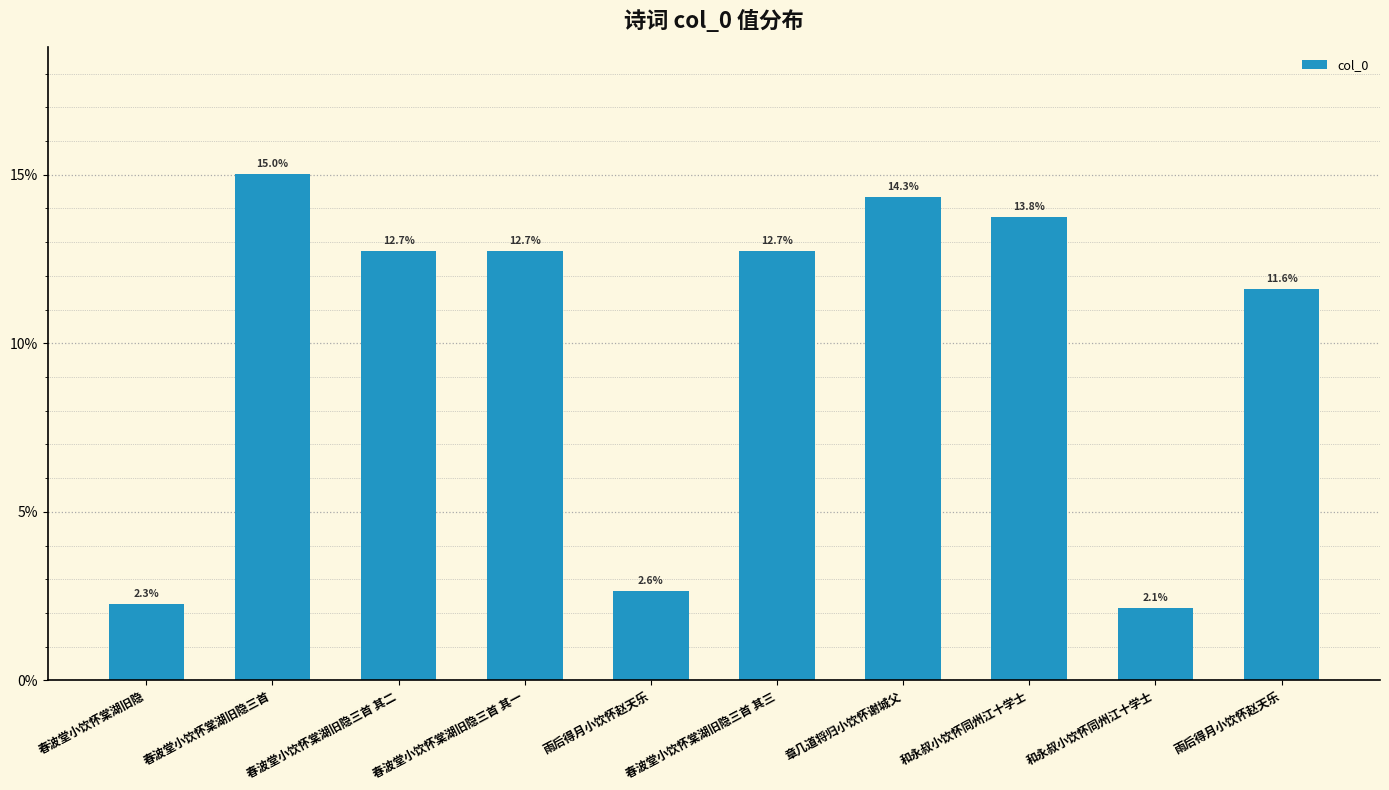

List the labels in order of value, largest first.

春波堂小饮怀棠湖旧隐三首, 章几道将归小饮怀谢城父, 和永叔小饮怀同州江十学士, 春波堂小饮怀棠湖旧隐三首 其一, 春波堂小饮怀棠湖旧隐三首 其二, 春波堂小饮怀棠湖旧隐三首 其三, 雨后得月小饮怀赵天乐, 雨后得月小饮怀赵天乐, 春波堂小饮怀棠湖旧隐, 和永叔小饮怀同州江十学士